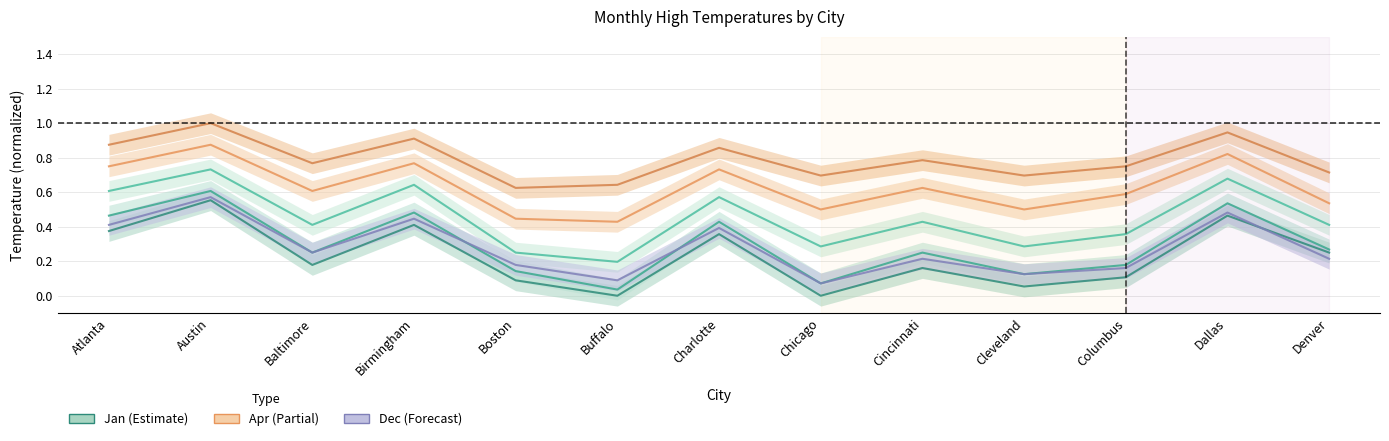

Does the chart have visible grid lines?

Yes